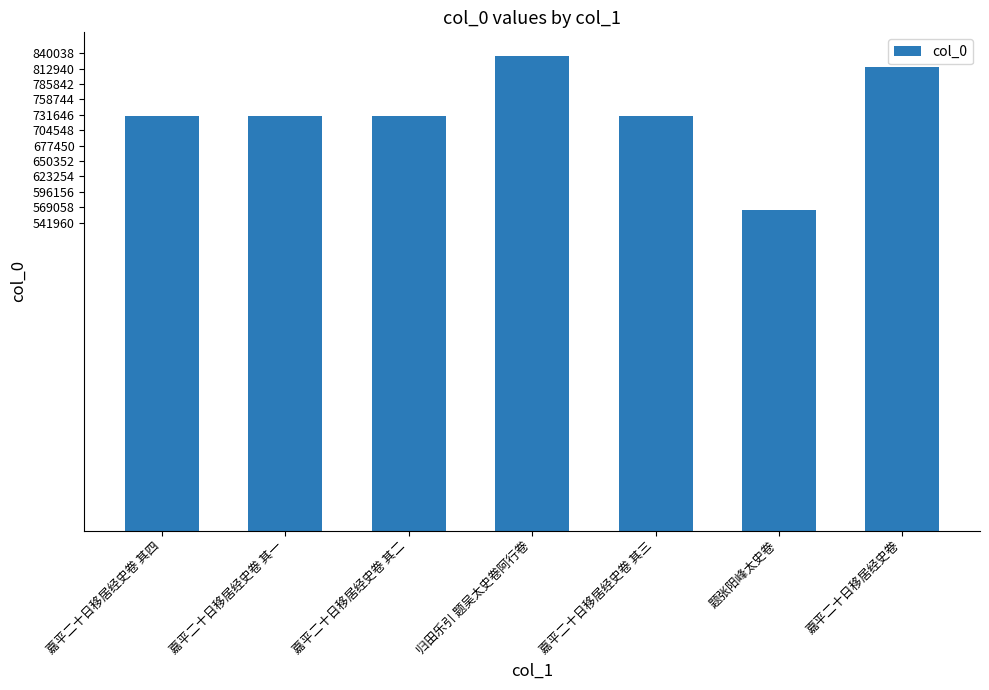

The chart shows a value of 484767 at 嘉平二十日移居经史卷 其四. True or false?

False